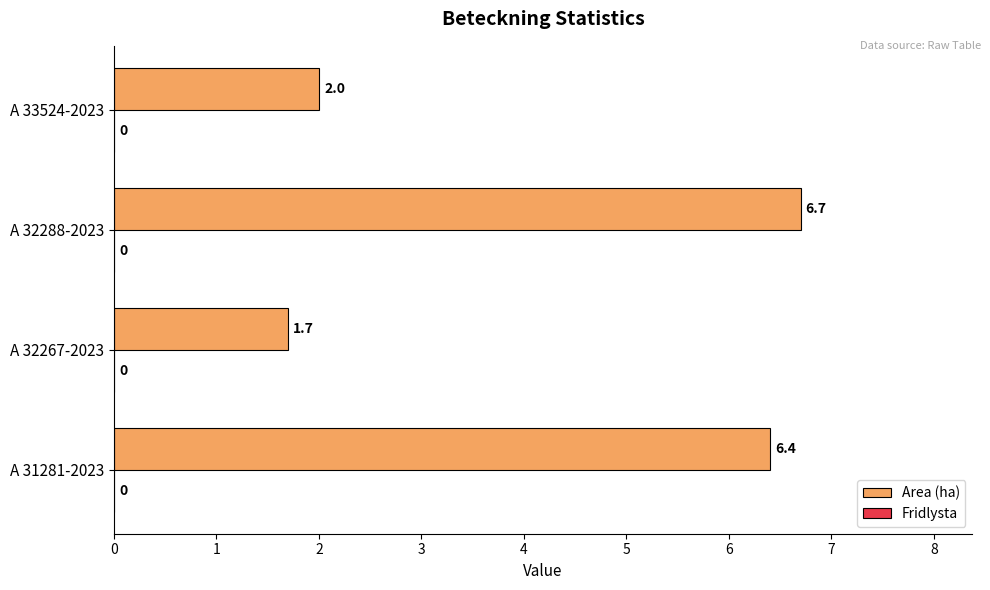

How many categories are shown in the chart?

4